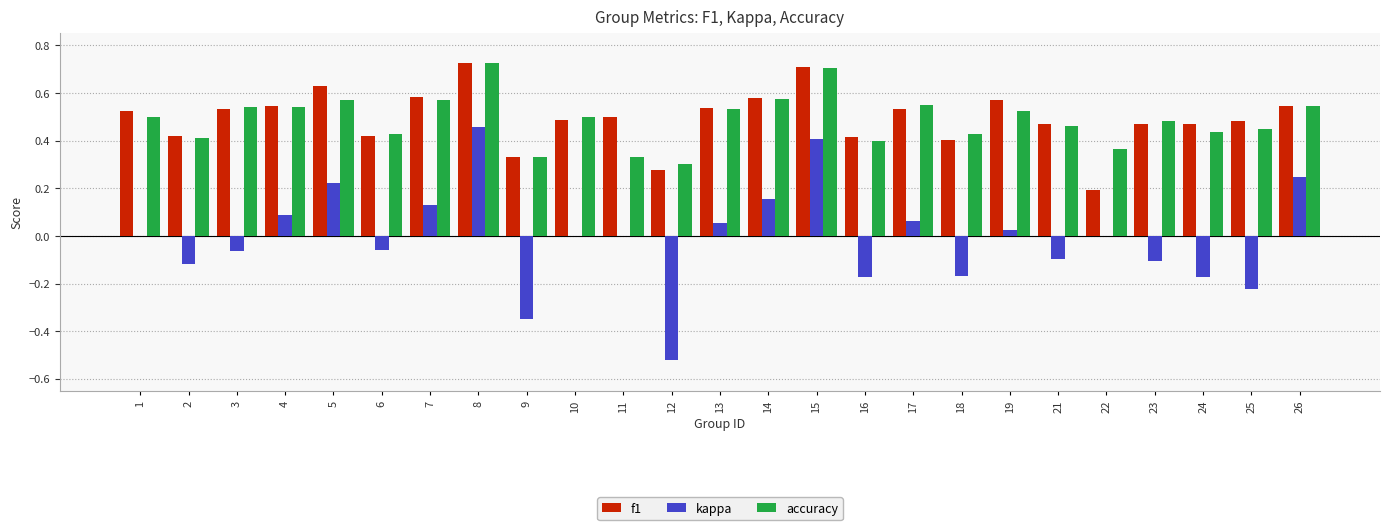

Which series has the widest spread of values?

kappa